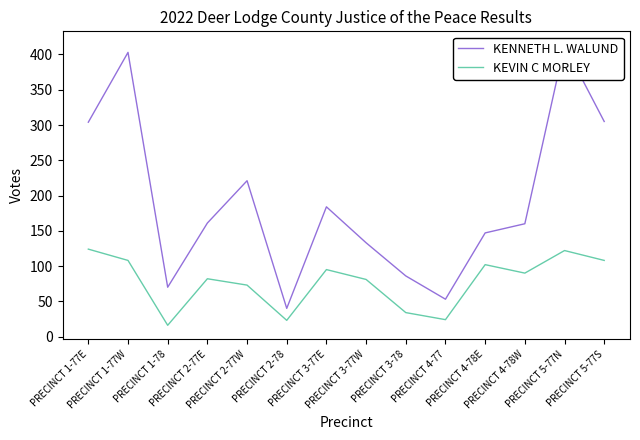

Is it true that KEVIN C MORLEY equals 146 at PRECINCT 2-77E?

False